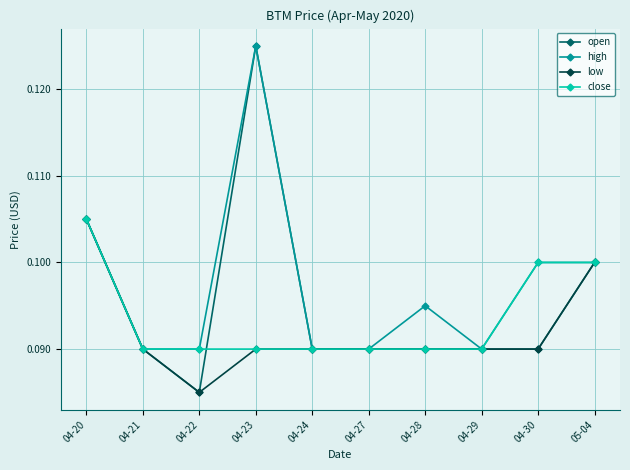

The close series shows 0.0 at 04-23. True or false?

False